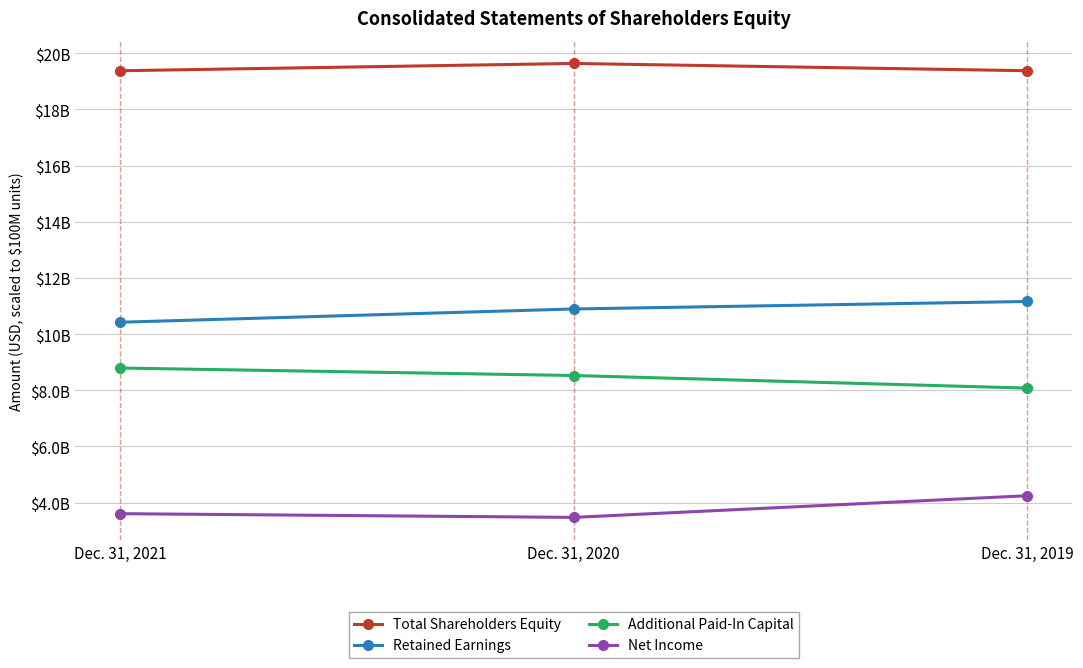

Is this an area chart (filled region under the line)?

No